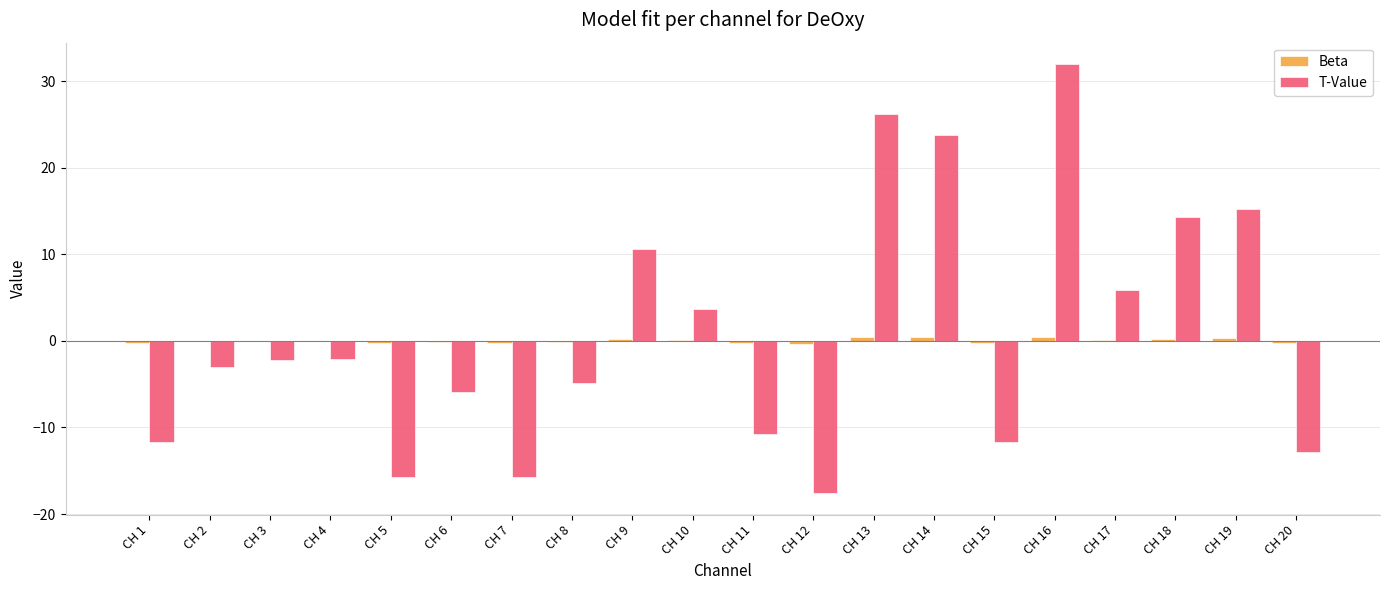

Which series changed the most between CH 8 and CH 17?

T-Value